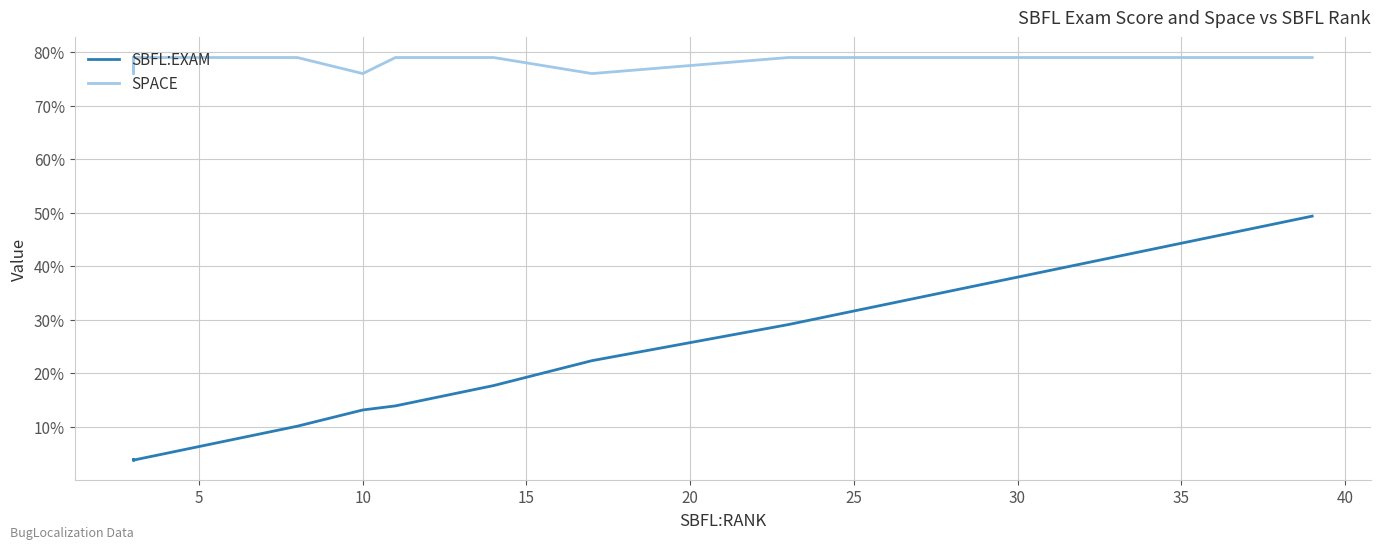

True or false: SPACE and SBFL:EXAM cross at least once.

False